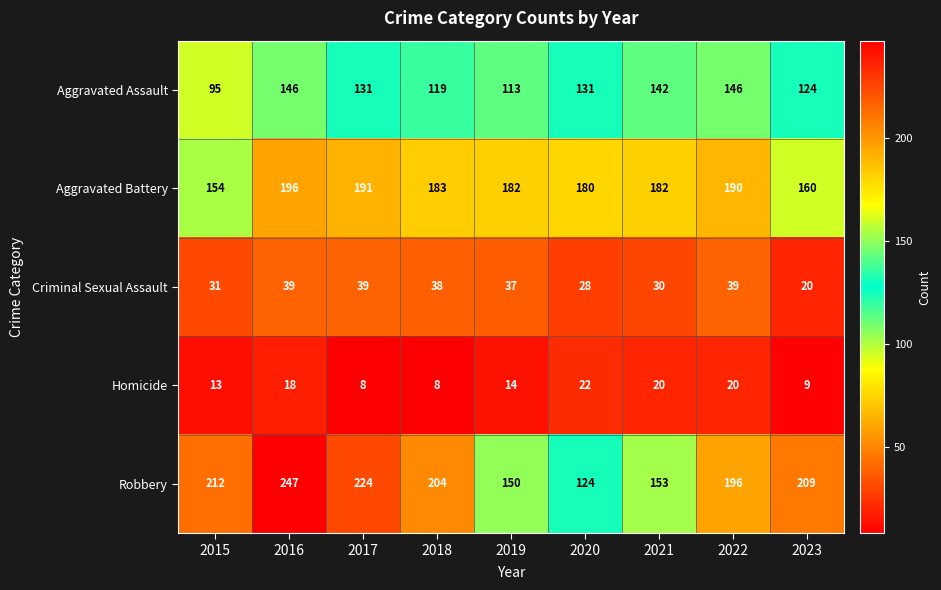

How many data points does each series have?

9